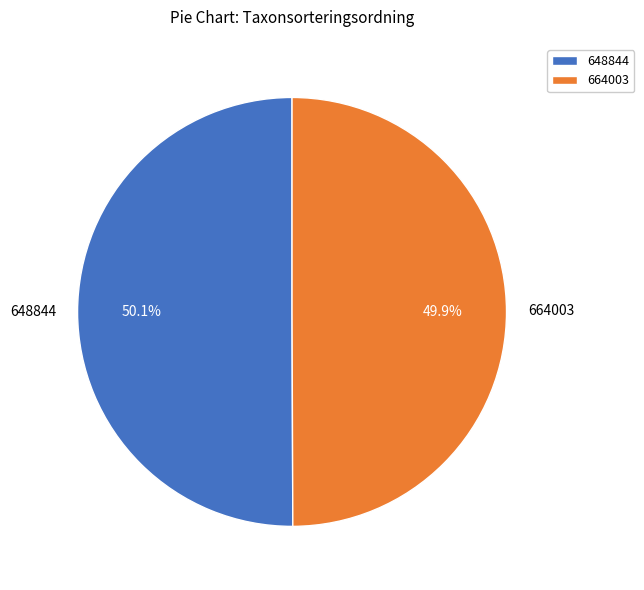

True or false: 648844 accounts for 50% of the total.

True